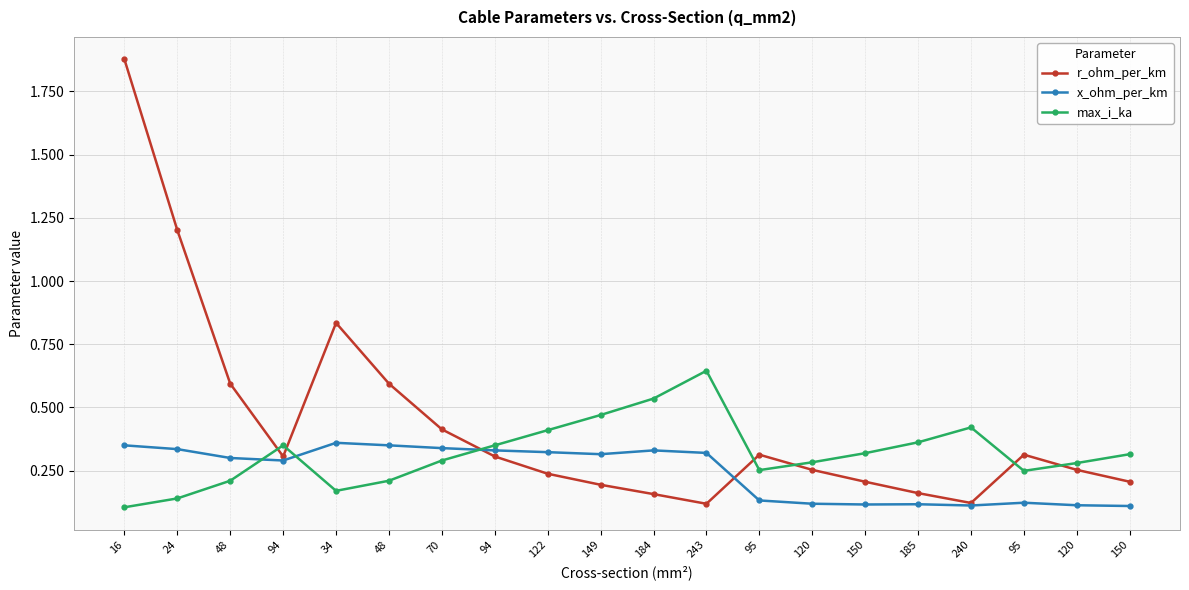

What are all the series names shown in the legend?

r_ohm_per_km, x_ohm_per_km, max_i_ka